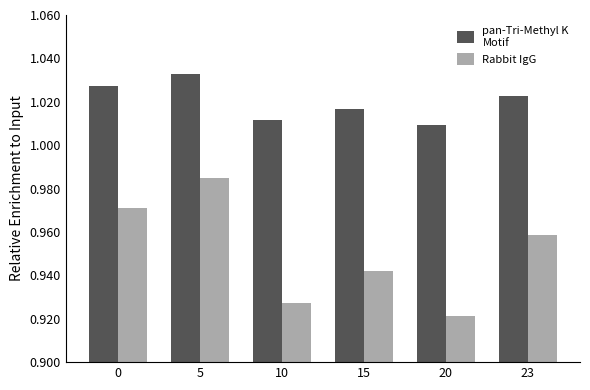

At which category does the chart reach its peak across all series?

5